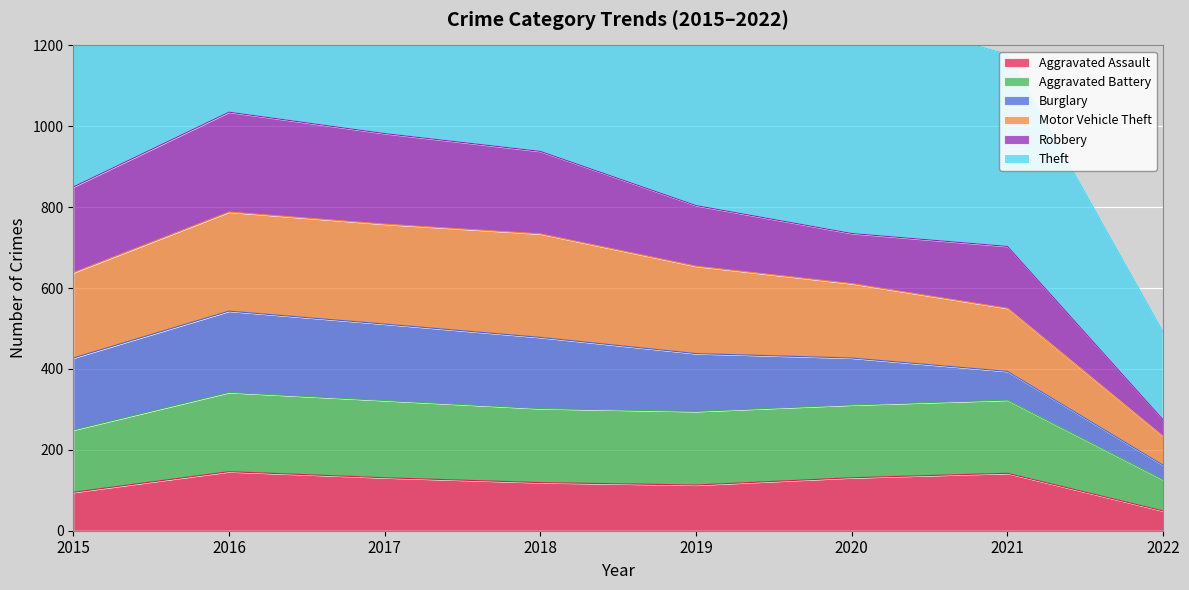

Is it true that Aggravated Assault equals 186 at 2018?

False